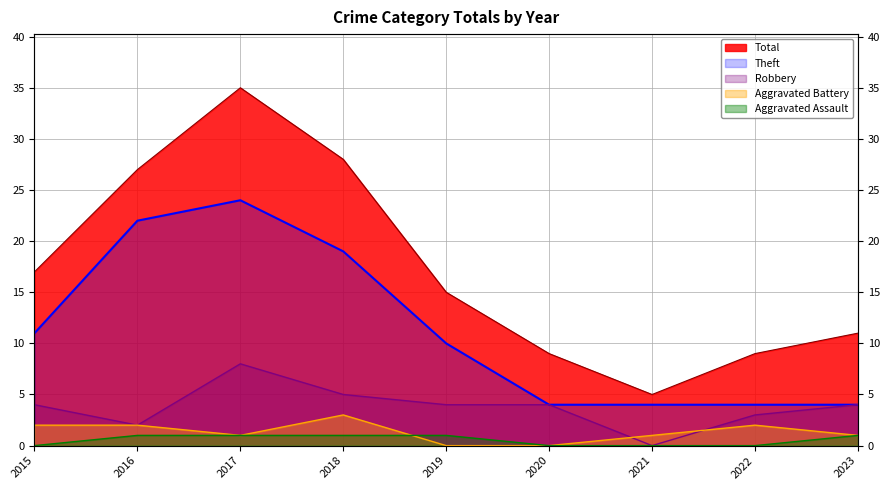

Where is the first local minimum for Total?

2021